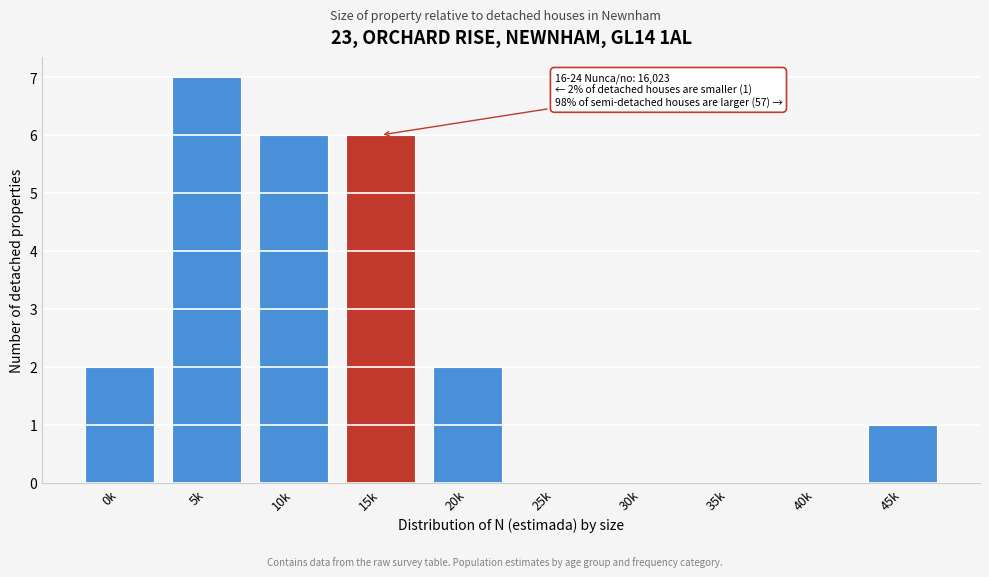

Reading right to left, extract all data points from this chart.

45k=1	40k=0	35k=0	30k=0	25k=0	20k=2	15k=6	10k=6	5k=7	0k=2